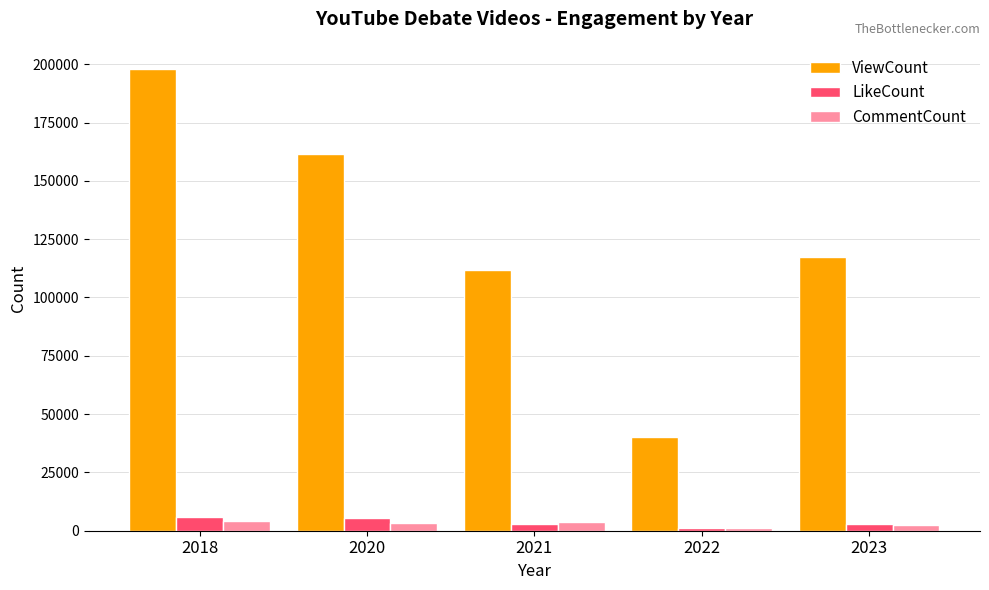

What is the value of the ViewCount bar at the 4th from the left?

40224